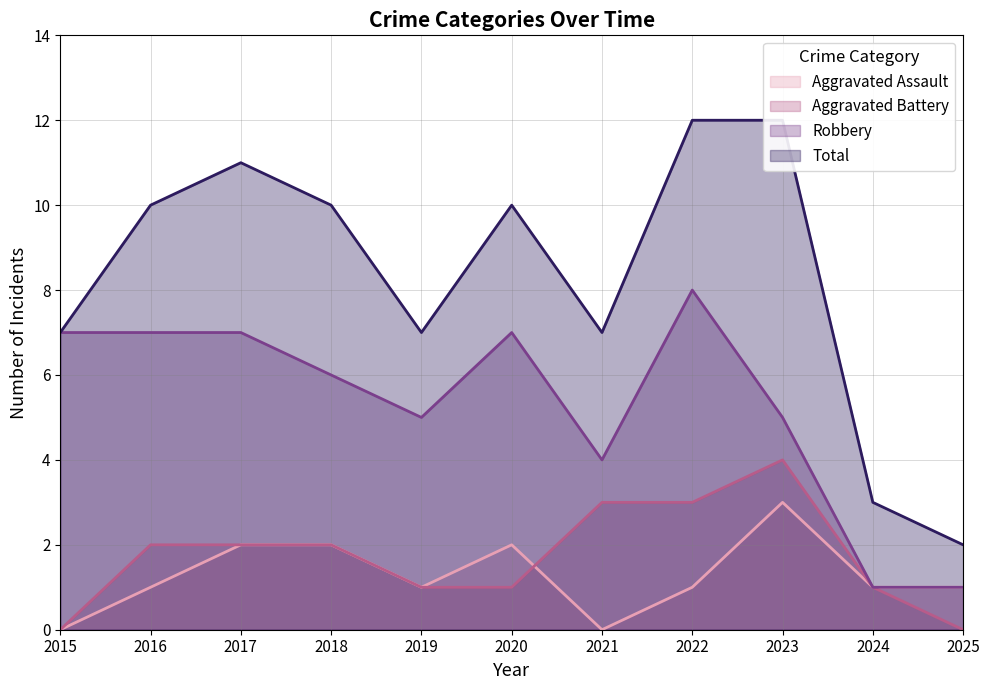

How many categories are shown in the chart?

11